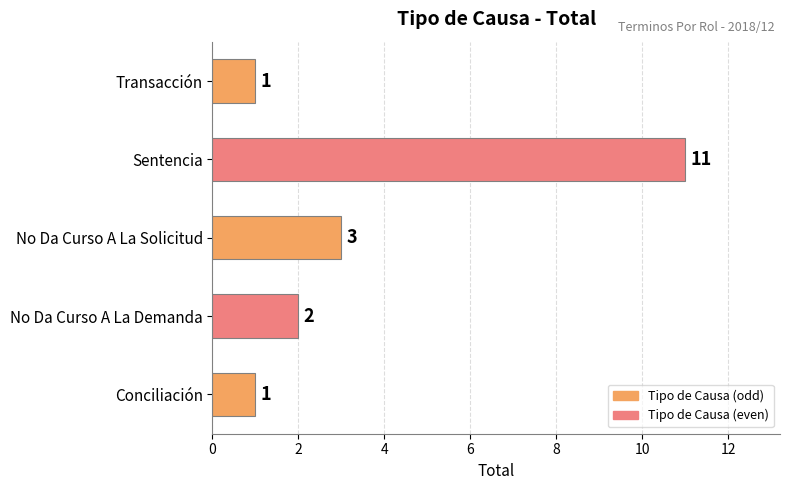

How many bars are there in total?

5